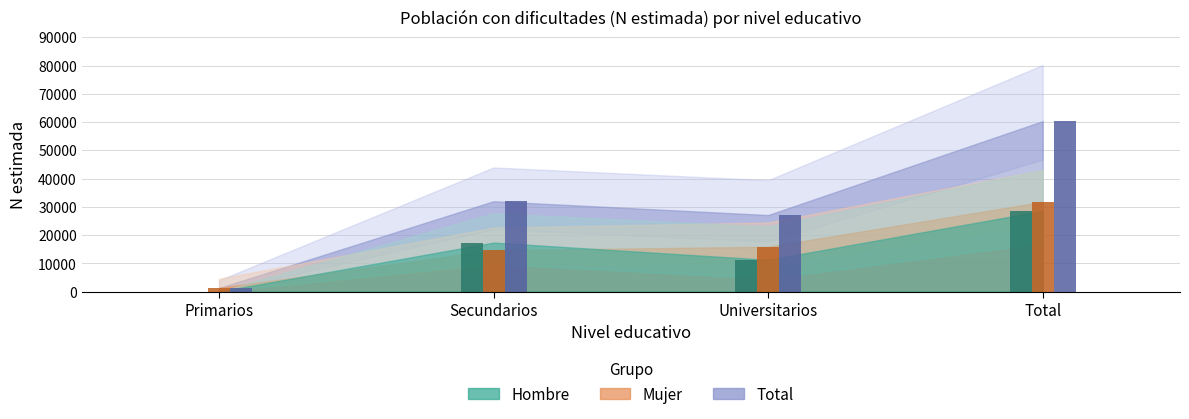

What is the maximum value for Hombre?

28556